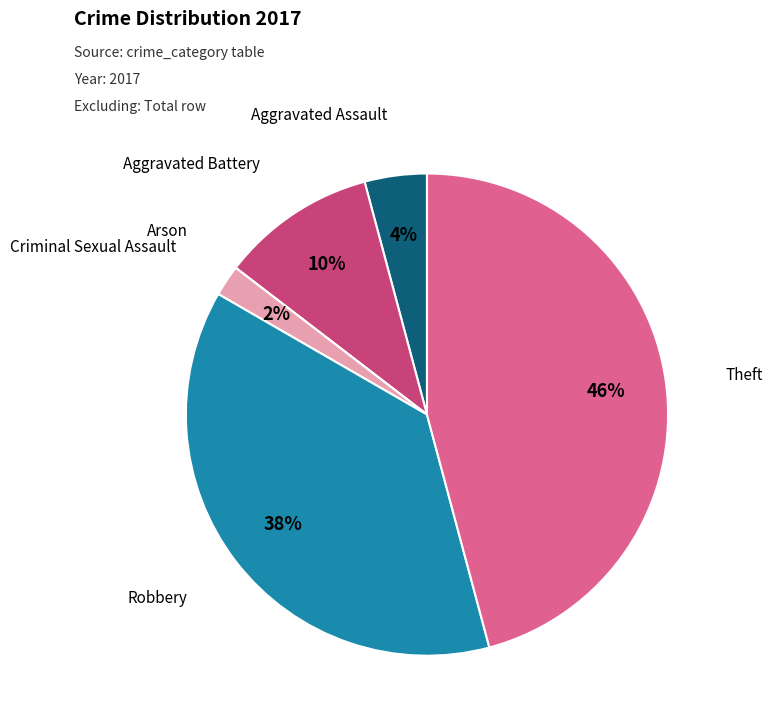

Is there any slice that represents more than half of the pie?

No